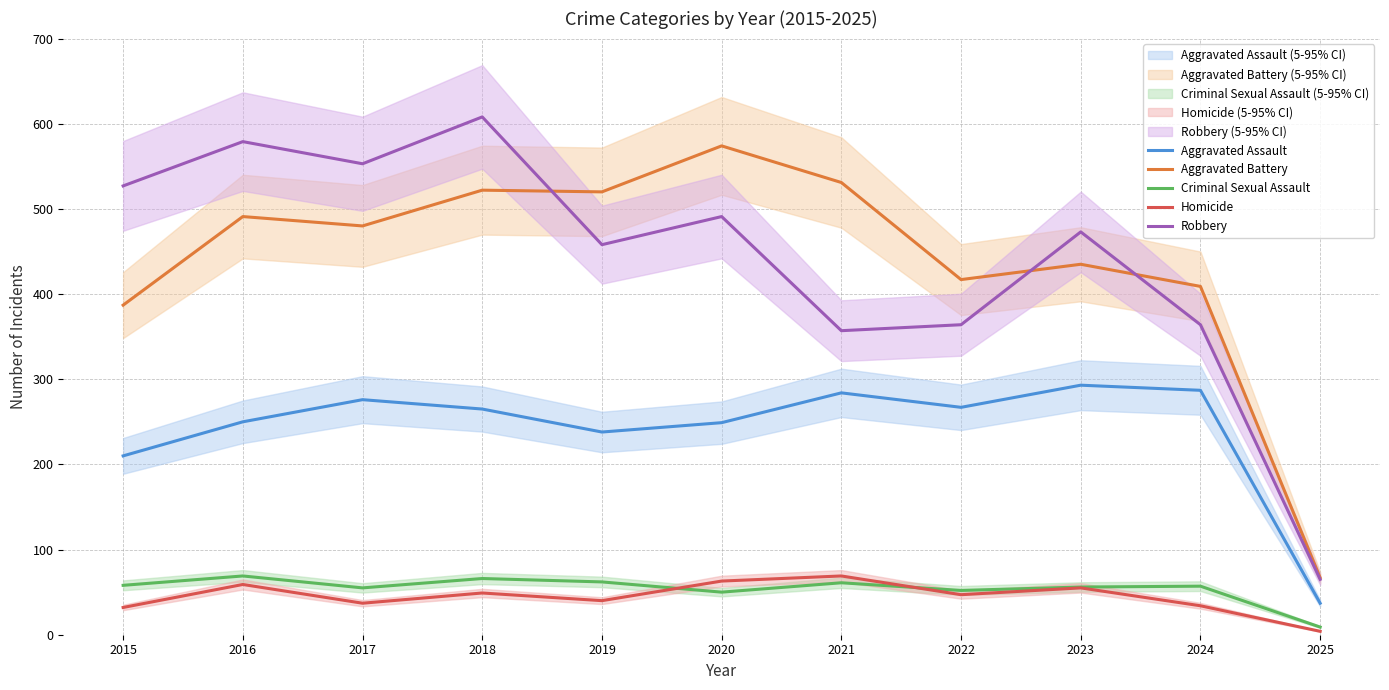

What is the sum of all Homicide values?

489